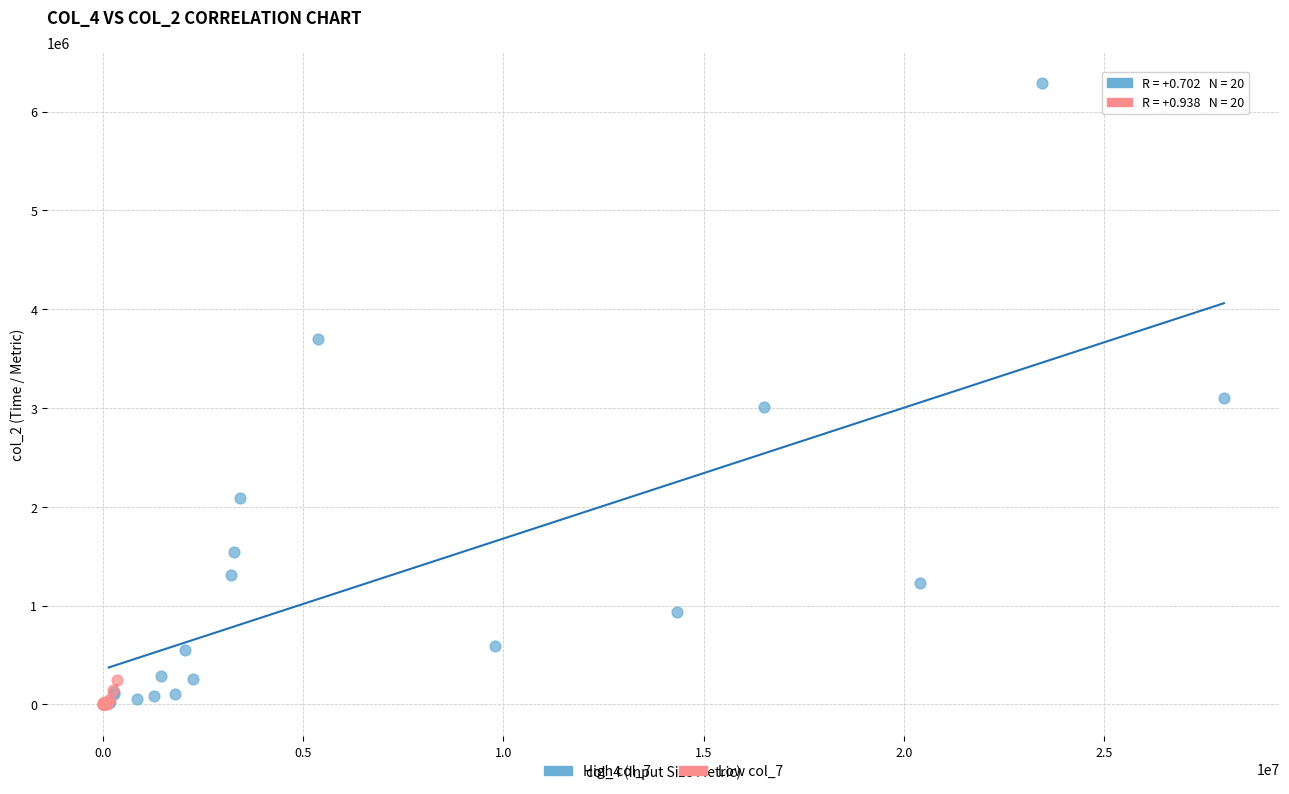

Which series reaches the maximum Y coordinate?

High col_7